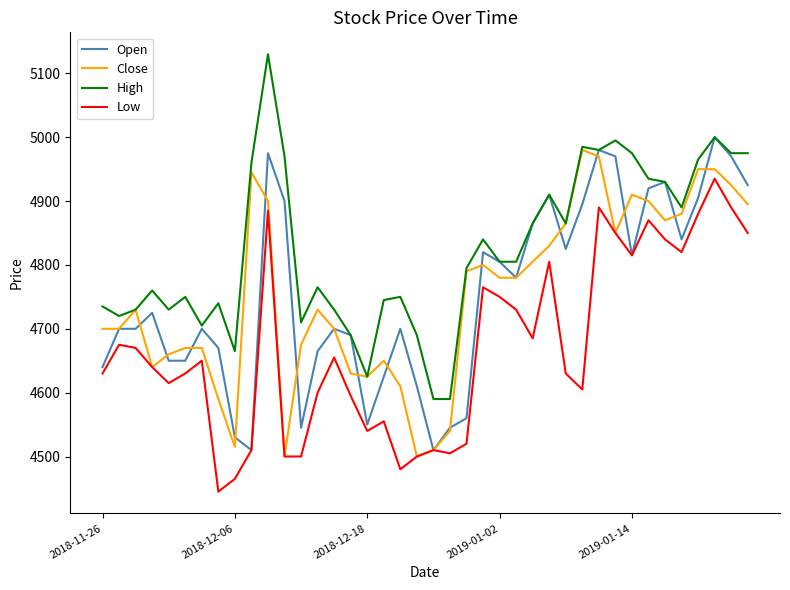

What is the highest value of the Open series?

5000